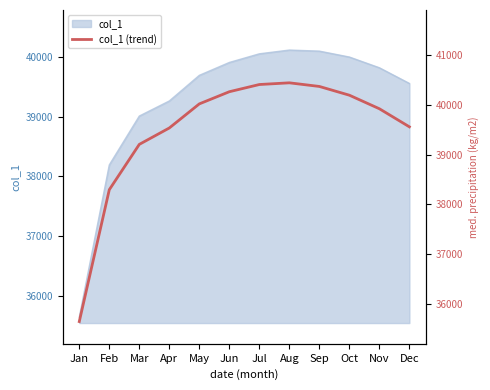

What is the value of the 2nd point from the left?

38292.0